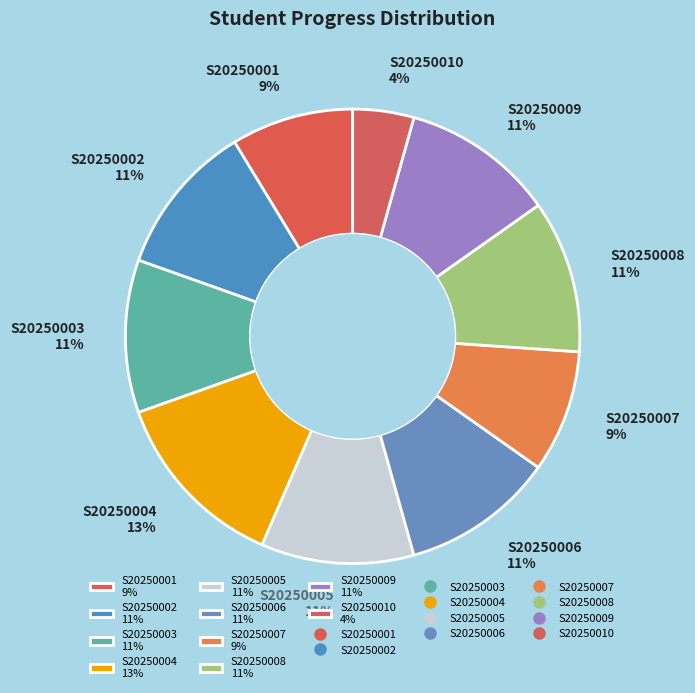

To the nearest percent, what is the difference between the largest and smallest slice percentages?

9%